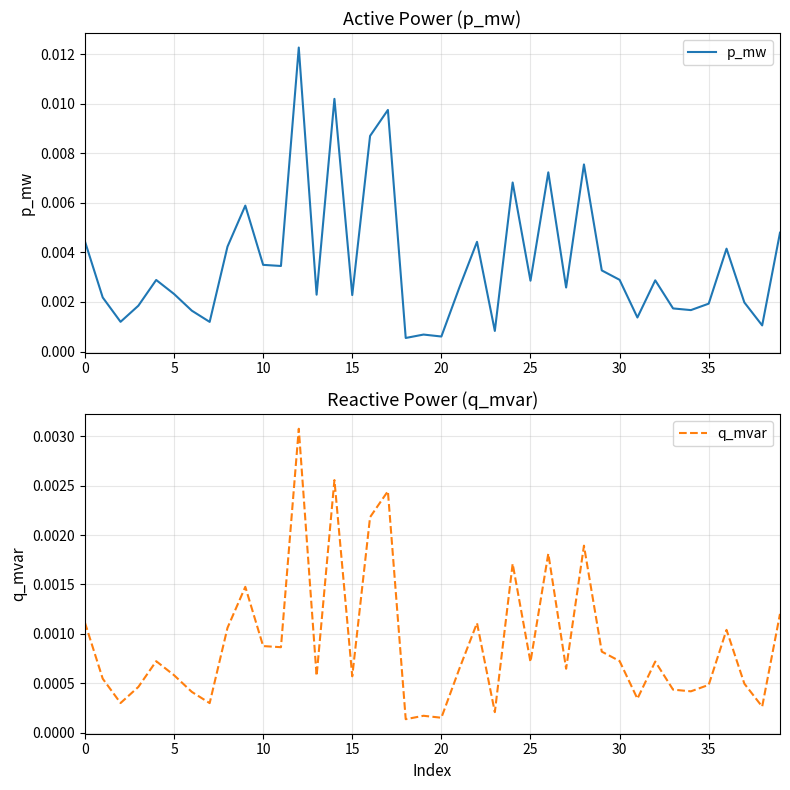

The value of q_mvar at 28 is 0.0. True or false?

True